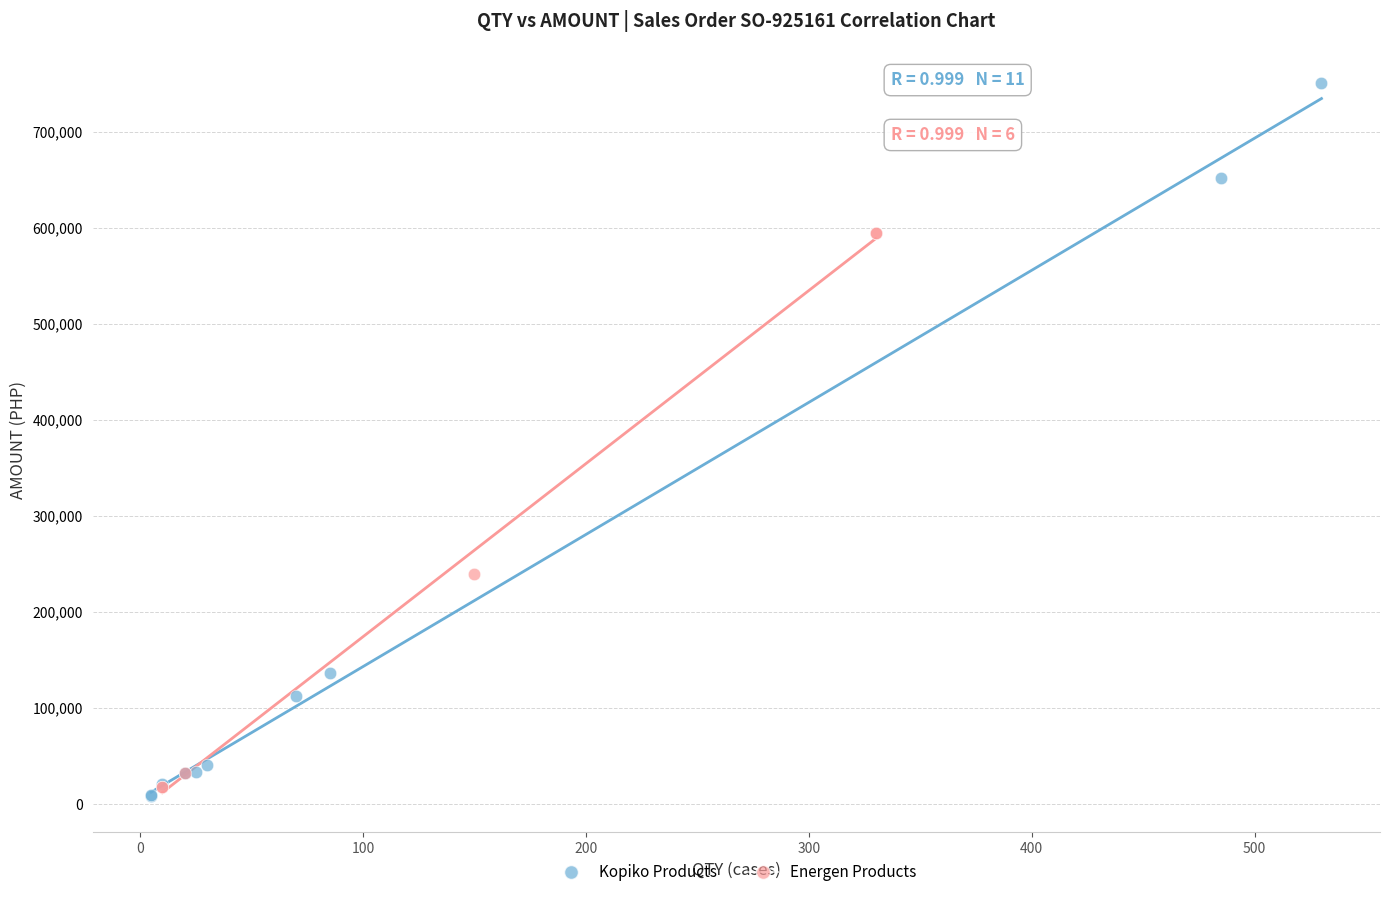

Which series has the widest spread of Y values?

Kopiko Products